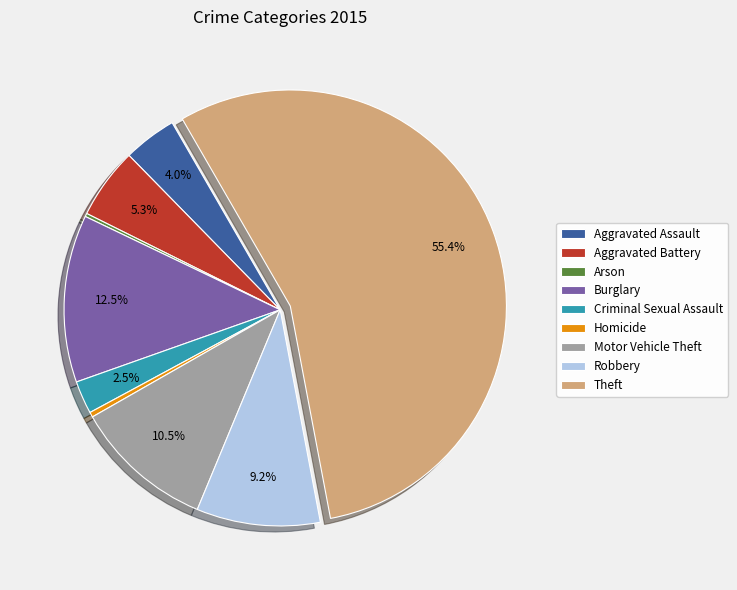

Which slice is the largest?

Theft